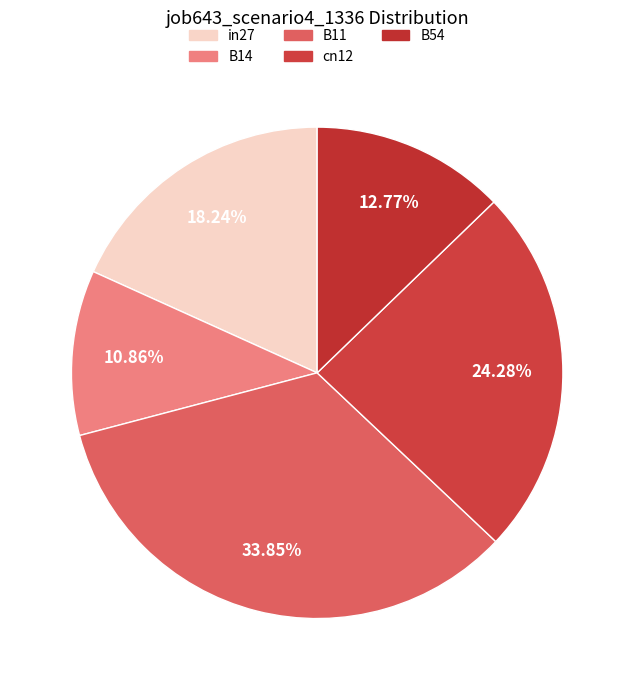

What percentage do B11 and in27 together represent?

52.1%